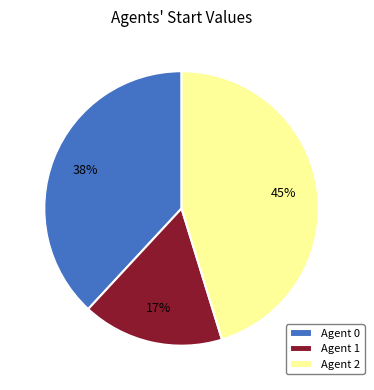

How many slices are in this pie chart?

3